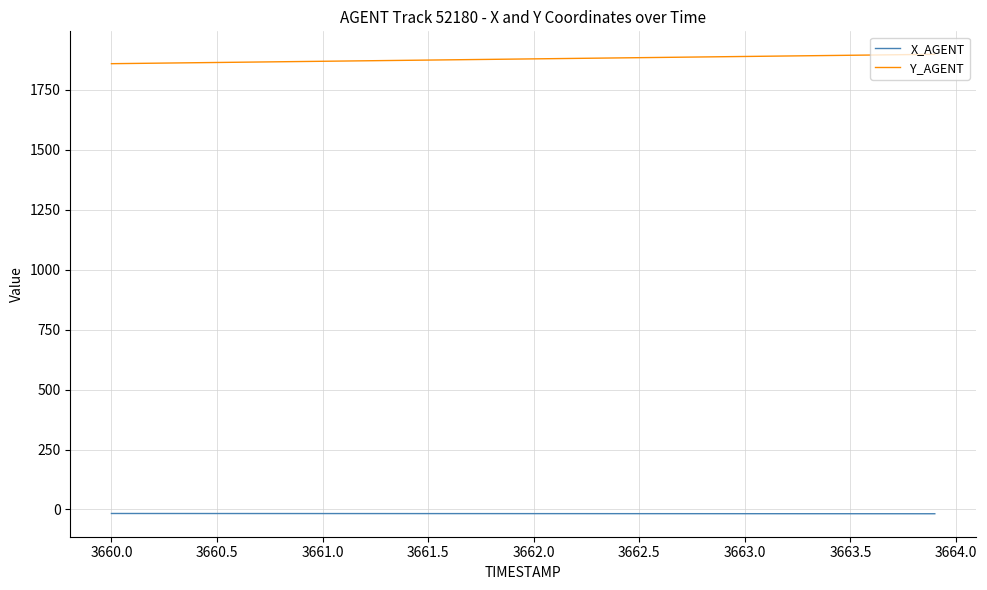

True or false: X_AGENT and Y_AGENT cross at least once.

False